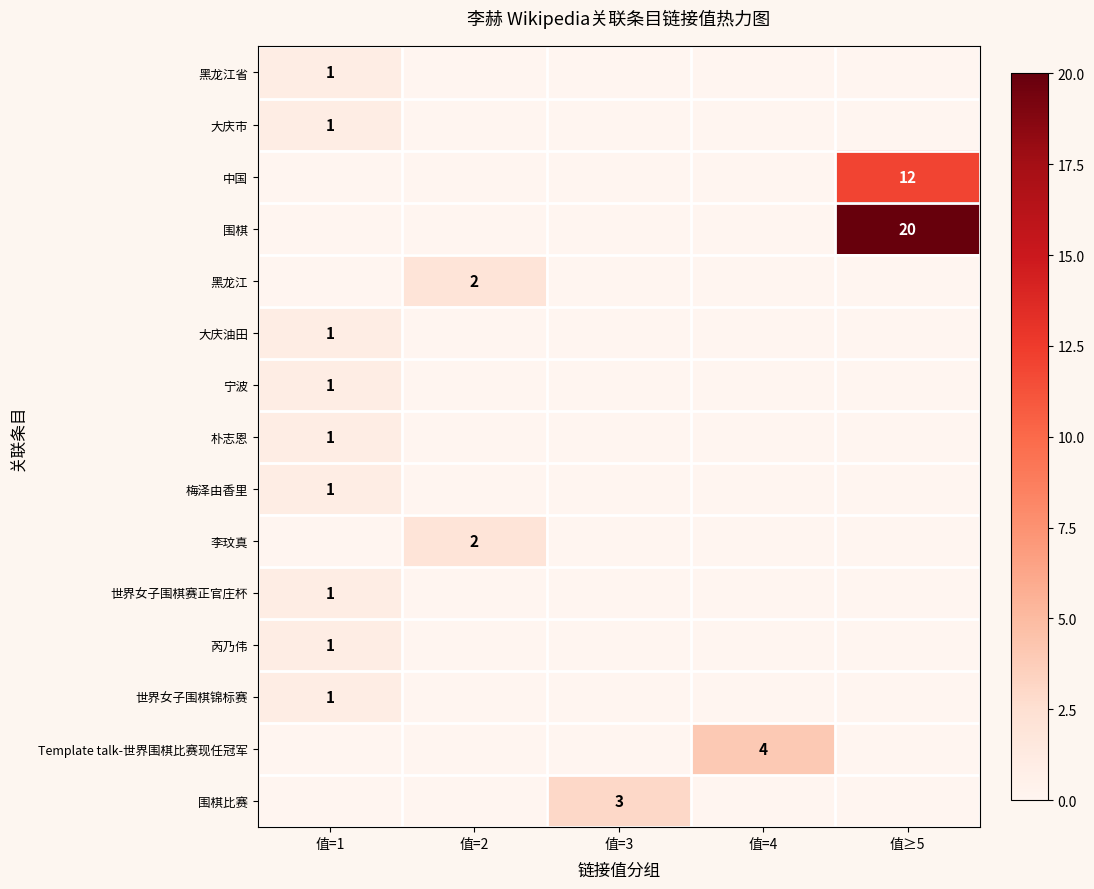

The value of 朴志恩 at 值=1 is 1. True or false?

True